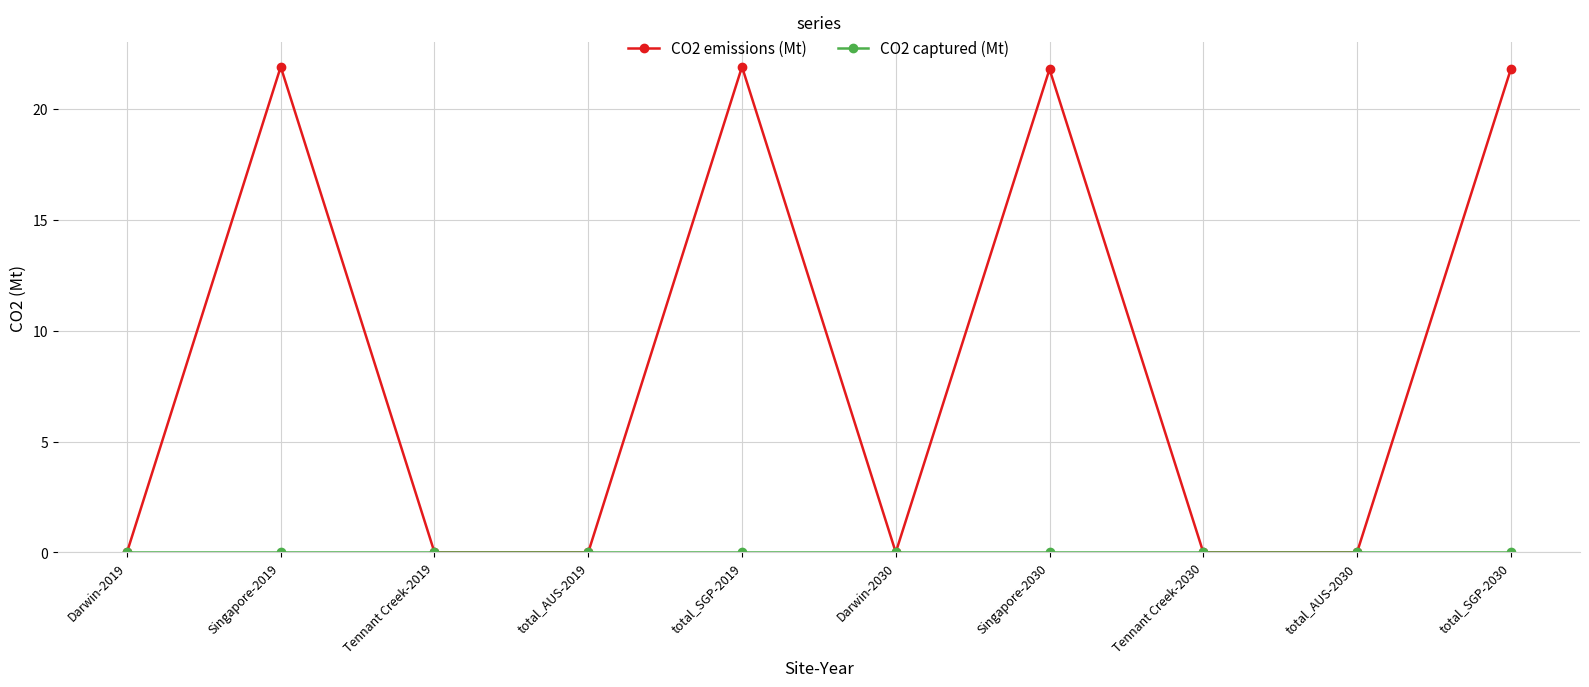

How many categories are shown in the chart?

10